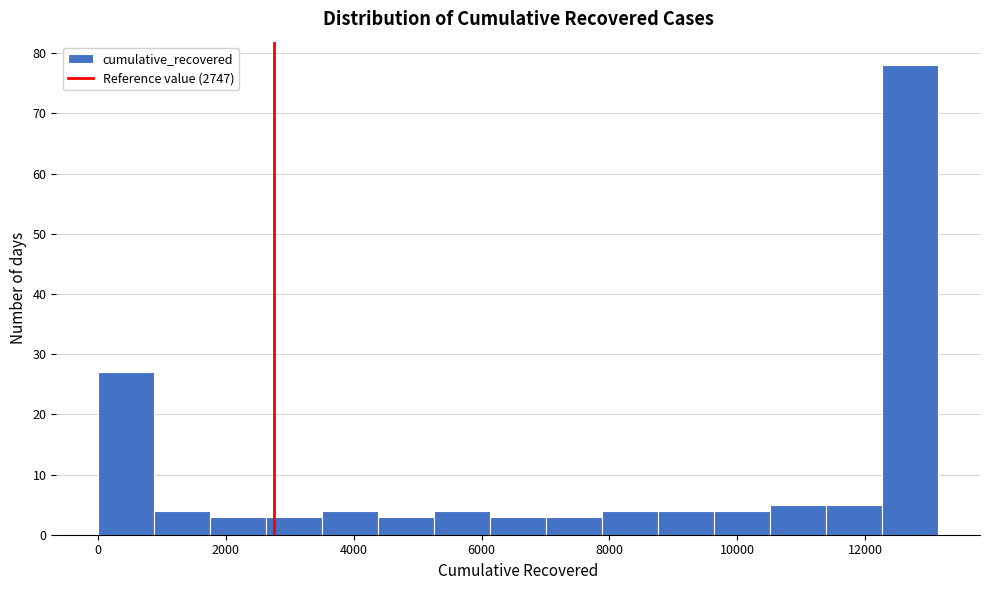

Which range on the x-axis has the tallest bar?

12200 to 13200